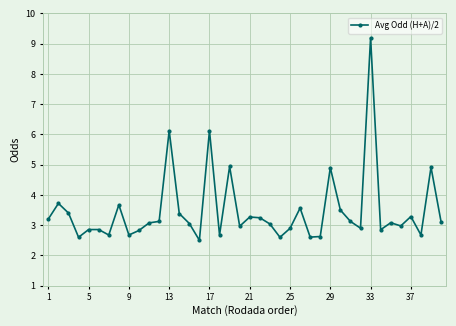

What is the maximum value shown in the chart?

9.2